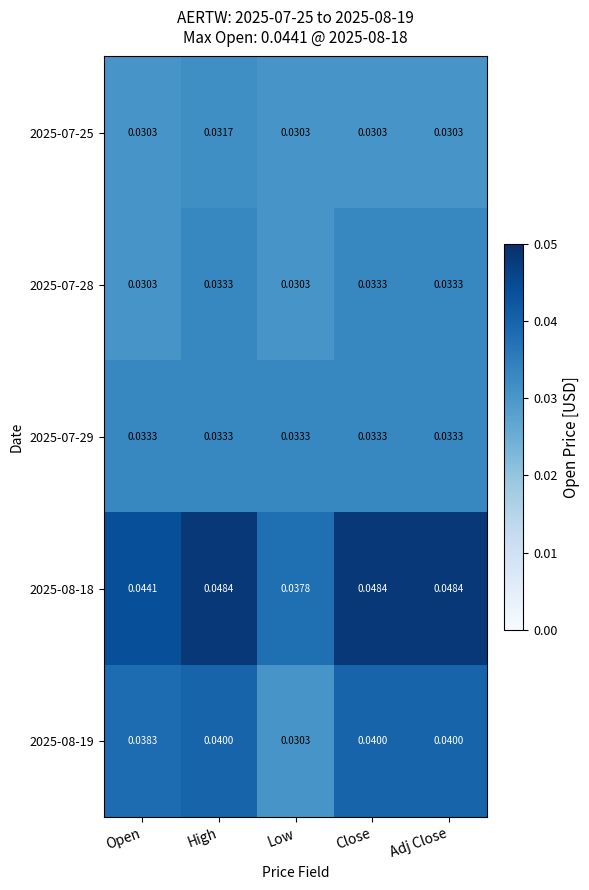

At which label is 2025-08-18 closest to 0?

Low